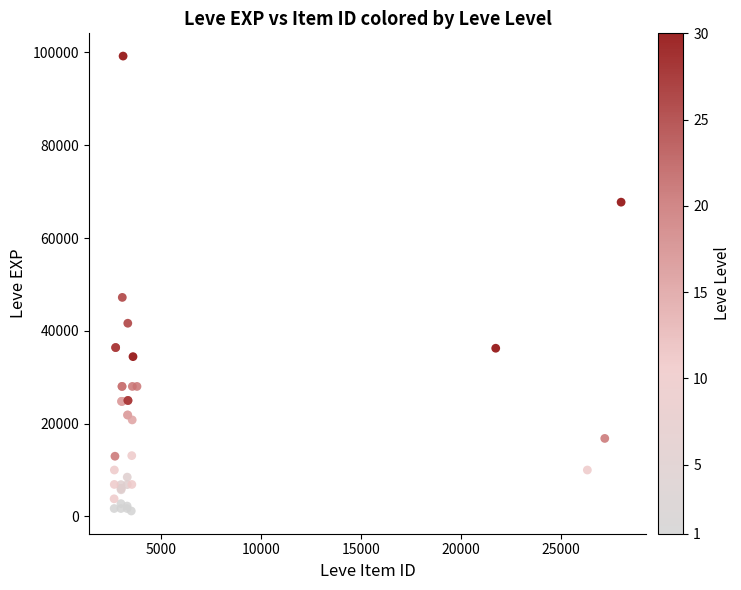

What Y value in the scatter plot is closest to 50190?

47200